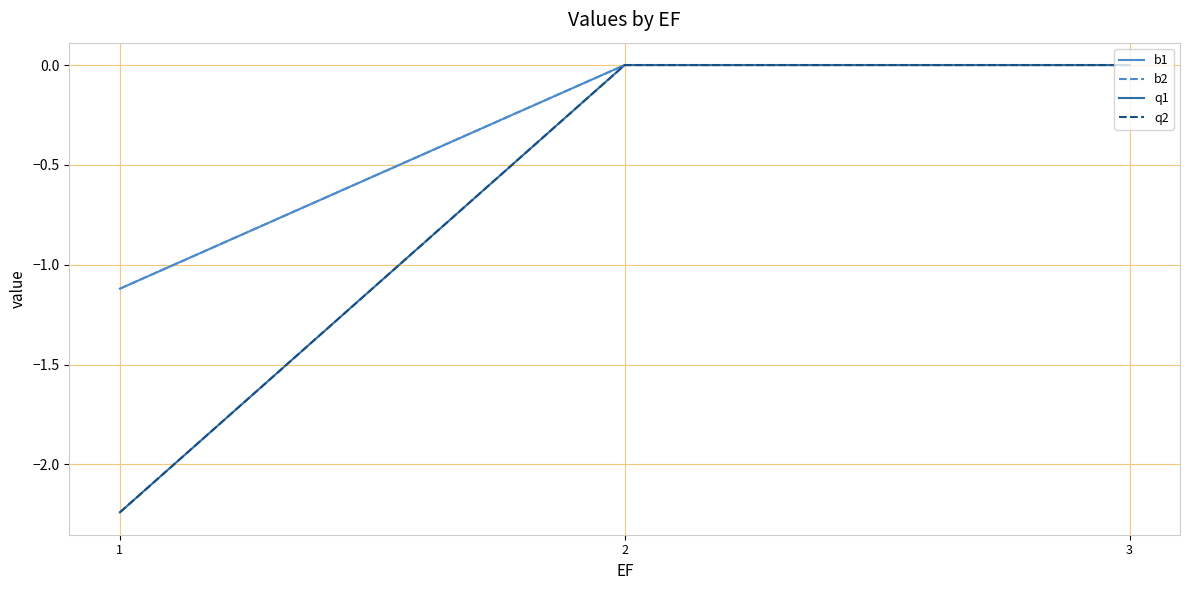

Is this an area chart (filled region under the line)?

No